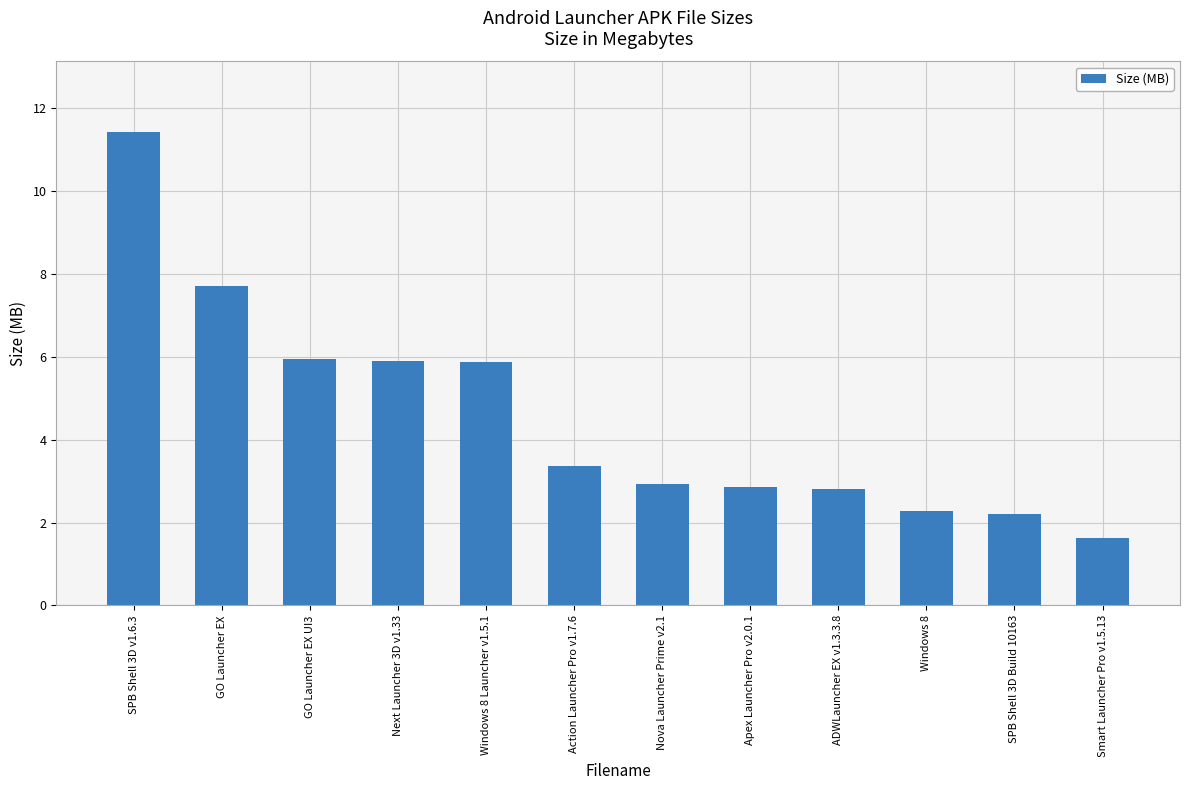

How many data points are less than 3?

6